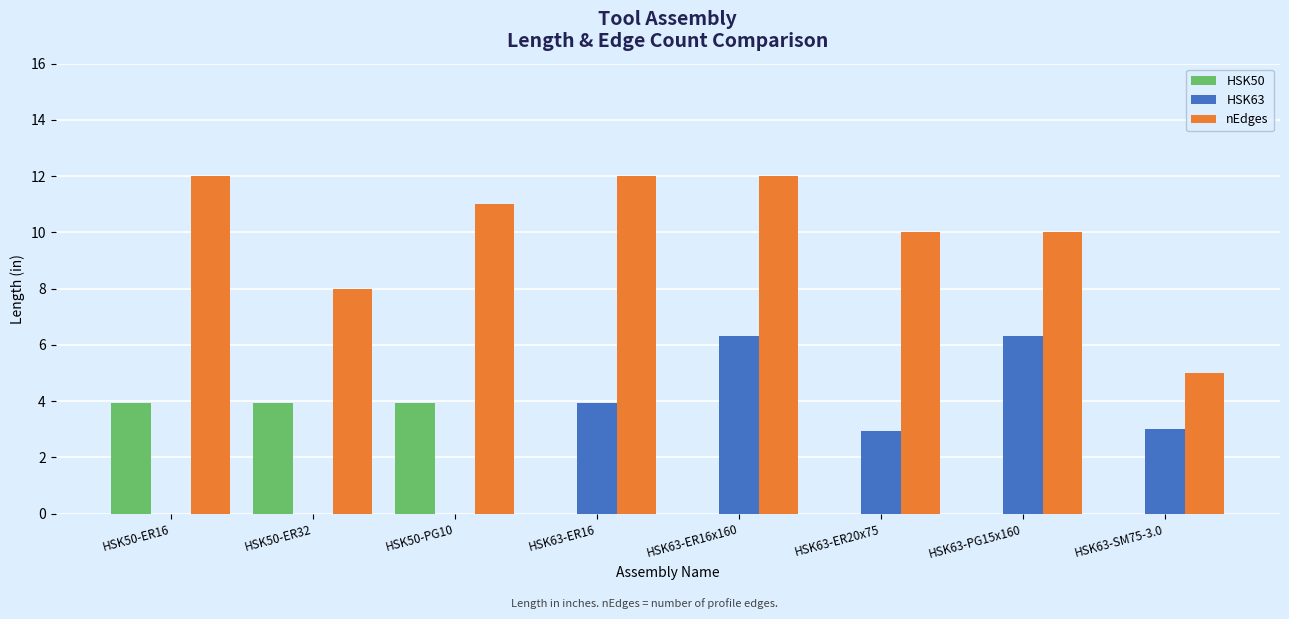

Is it true that HSK63 equals 3.0 at HSK63-ER16x160?

False